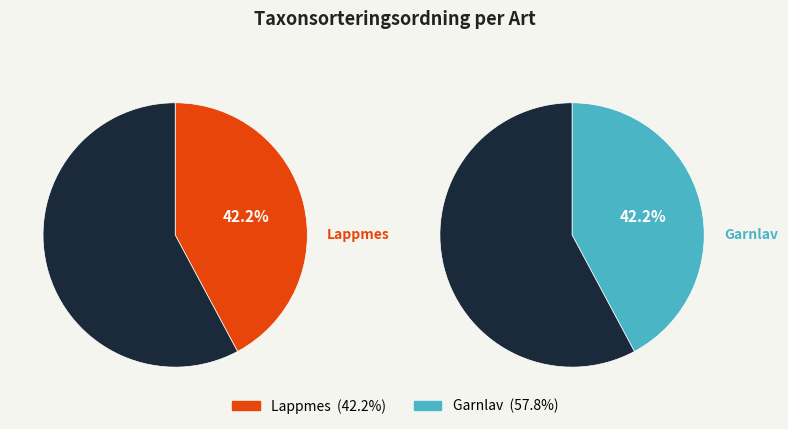

Which slice is the largest?

Garnlav